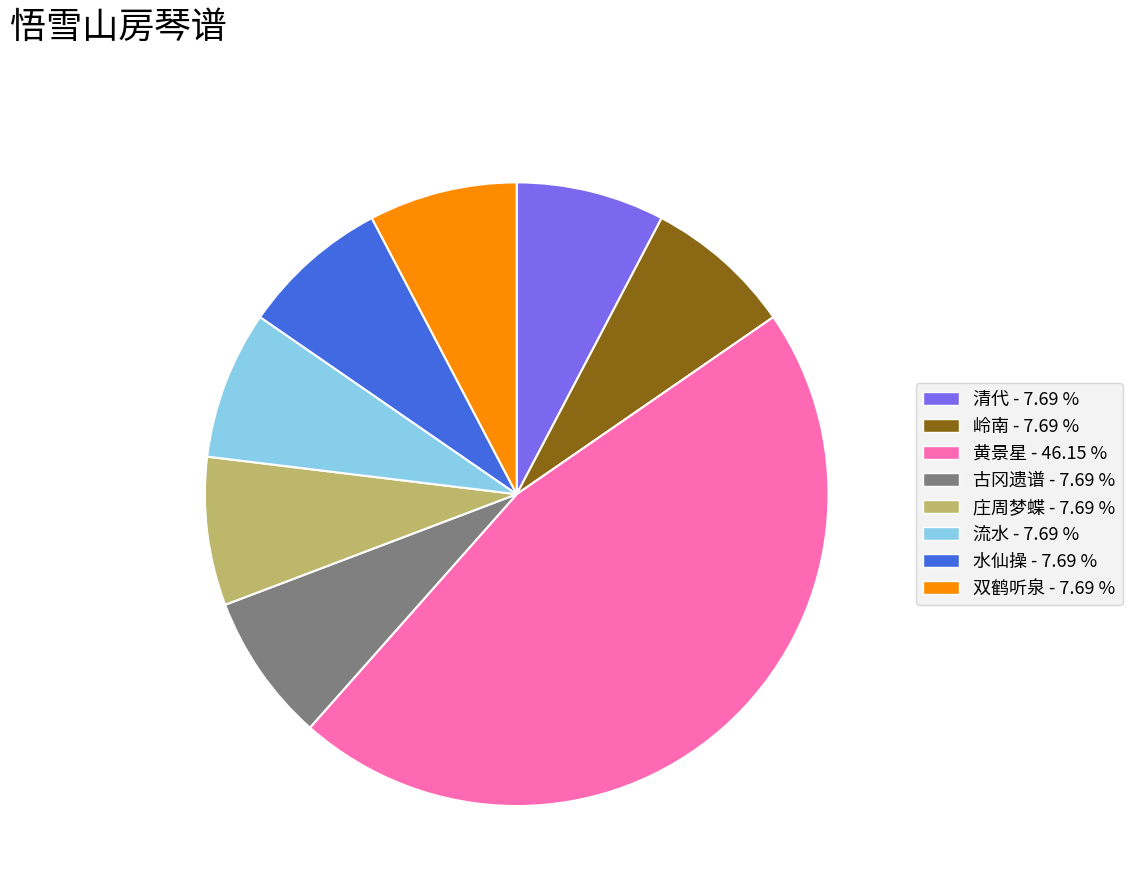

Does 水仙操 represent more than half of the total?

No